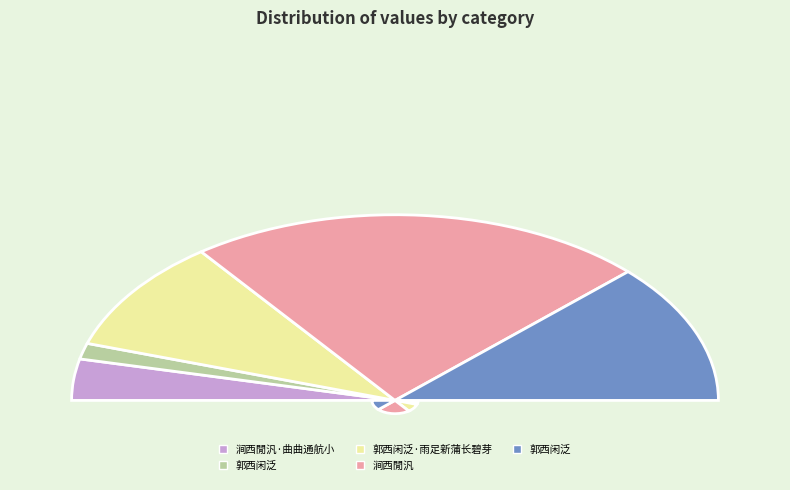

Which has a higher value, 涧西閒汎·曲曲通航小 or 郭西闲泛·雨足新蒲长碧芽?

郭西闲泛·雨足新蒲长碧芽